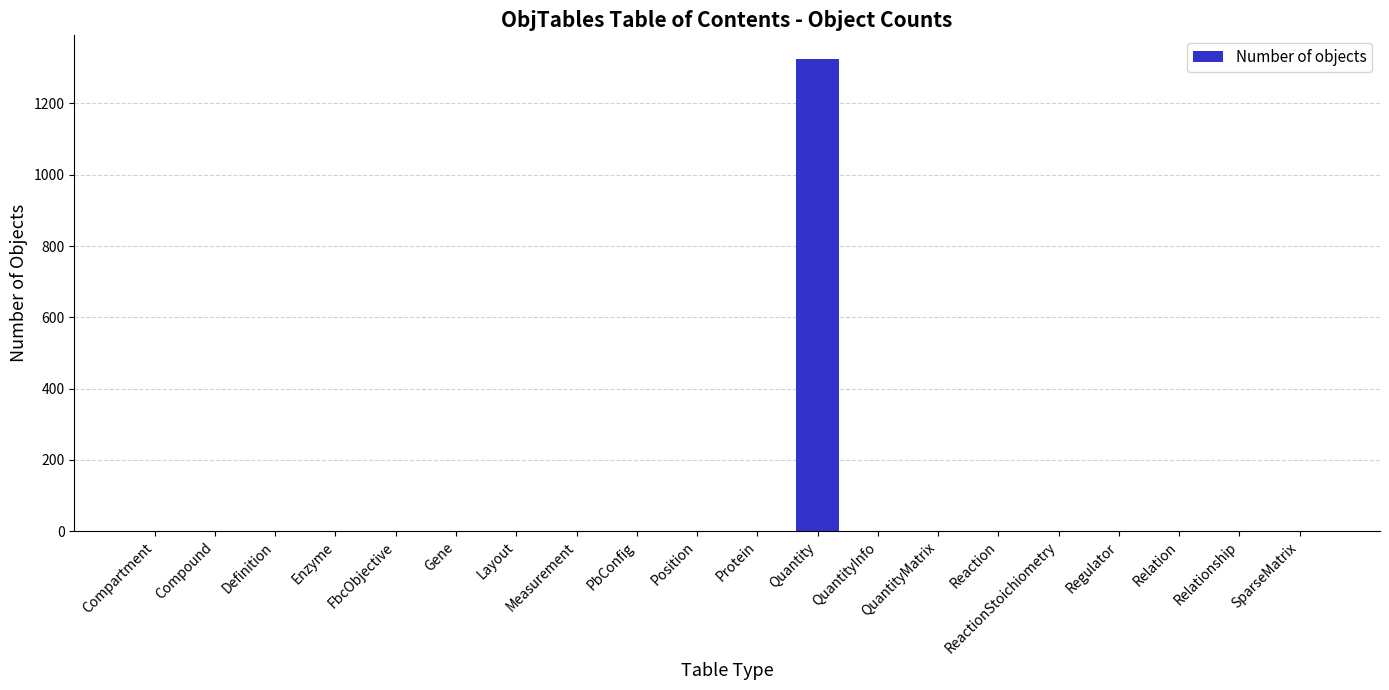

What is the change in value from Quantity to QuantityMatrix?

-1325